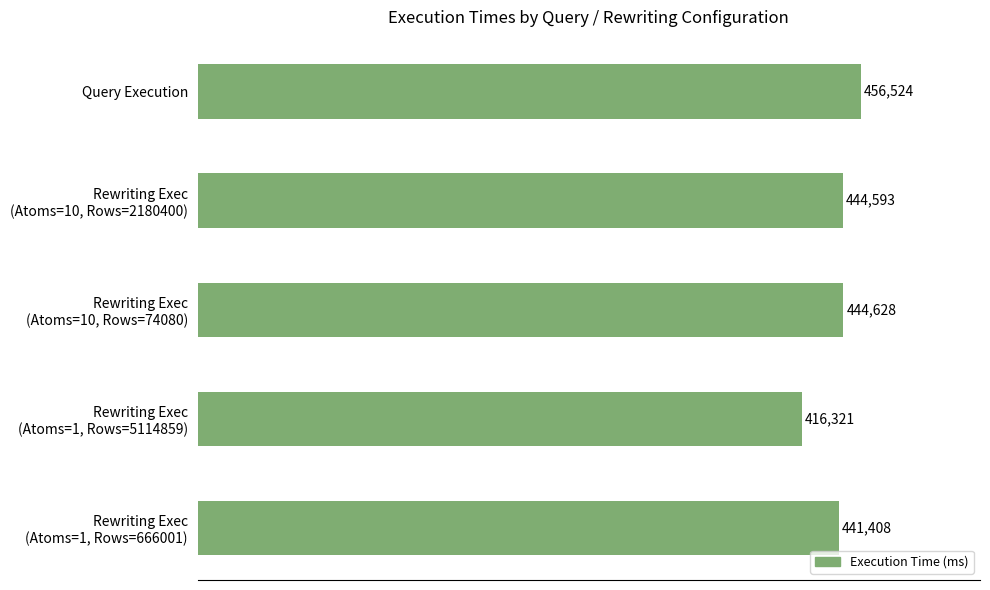

List the labels in order of value, largest first.

Query Execution, Rewriting Exec
(Atoms=10, Rows=74080), Rewriting Exec
(Atoms=10, Rows=2180400), Rewriting Exec
(Atoms=1, Rows=666001), Rewriting Exec
(Atoms=1, Rows=5114859)